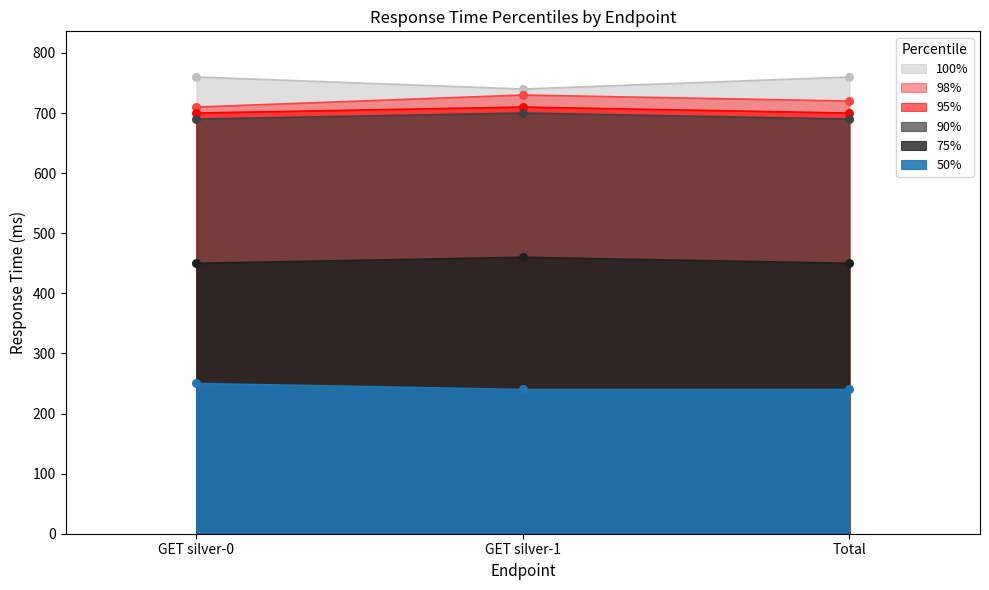

Is the value of 95% at GET silver-0 greater than the value of 100% at GET silver-1?

Yes